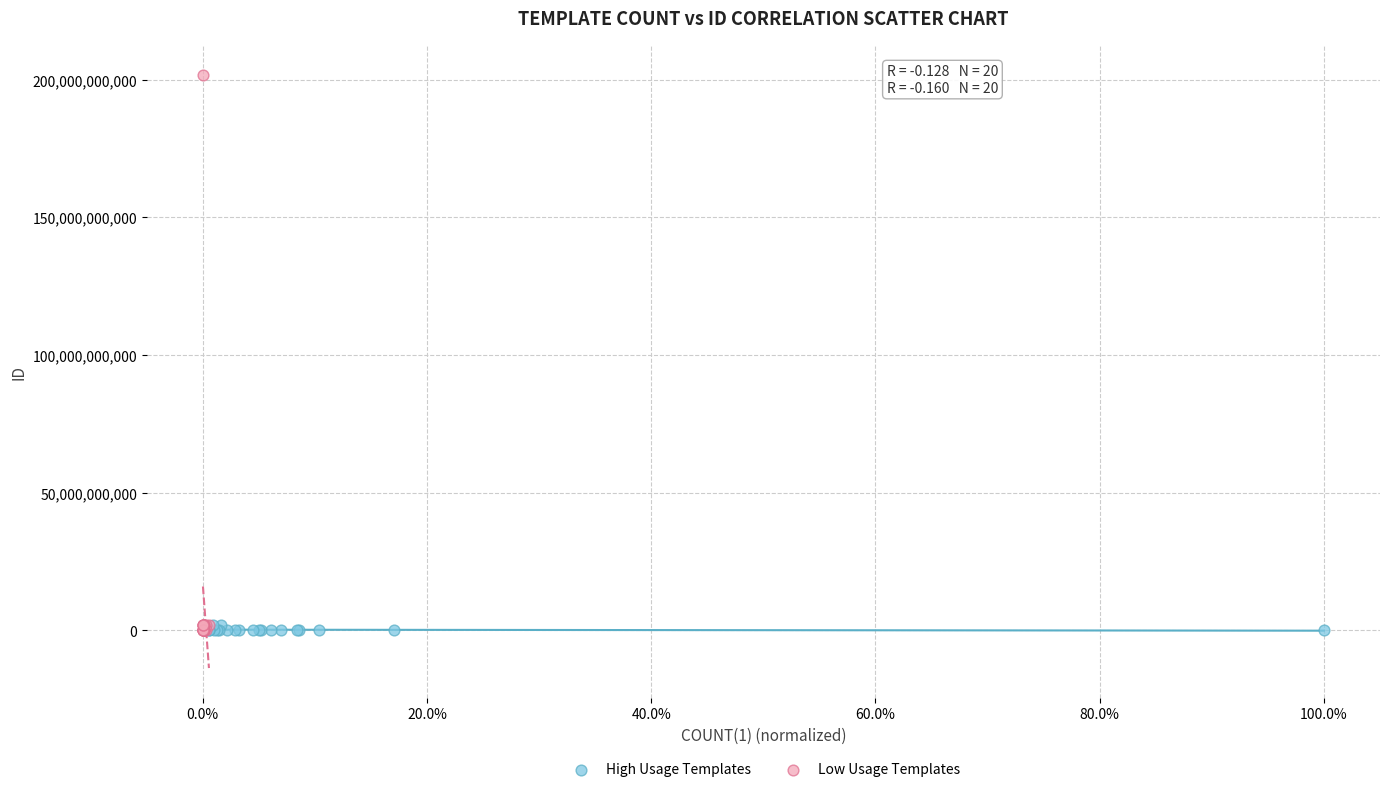

Which series reaches the maximum Y coordinate?

Low Usage Templates